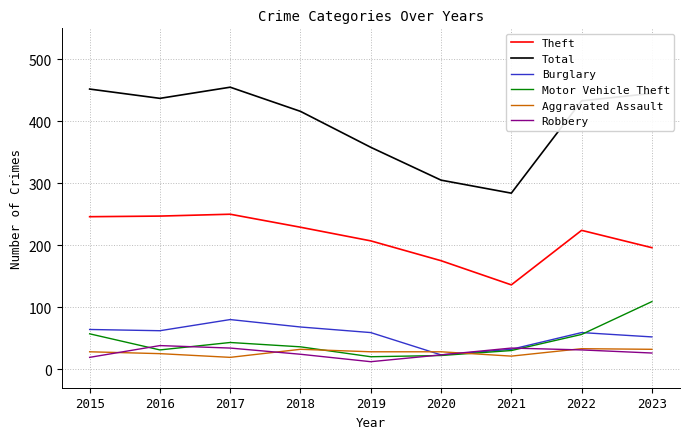

True or false: Theft has a value of 348 at 2019.

False